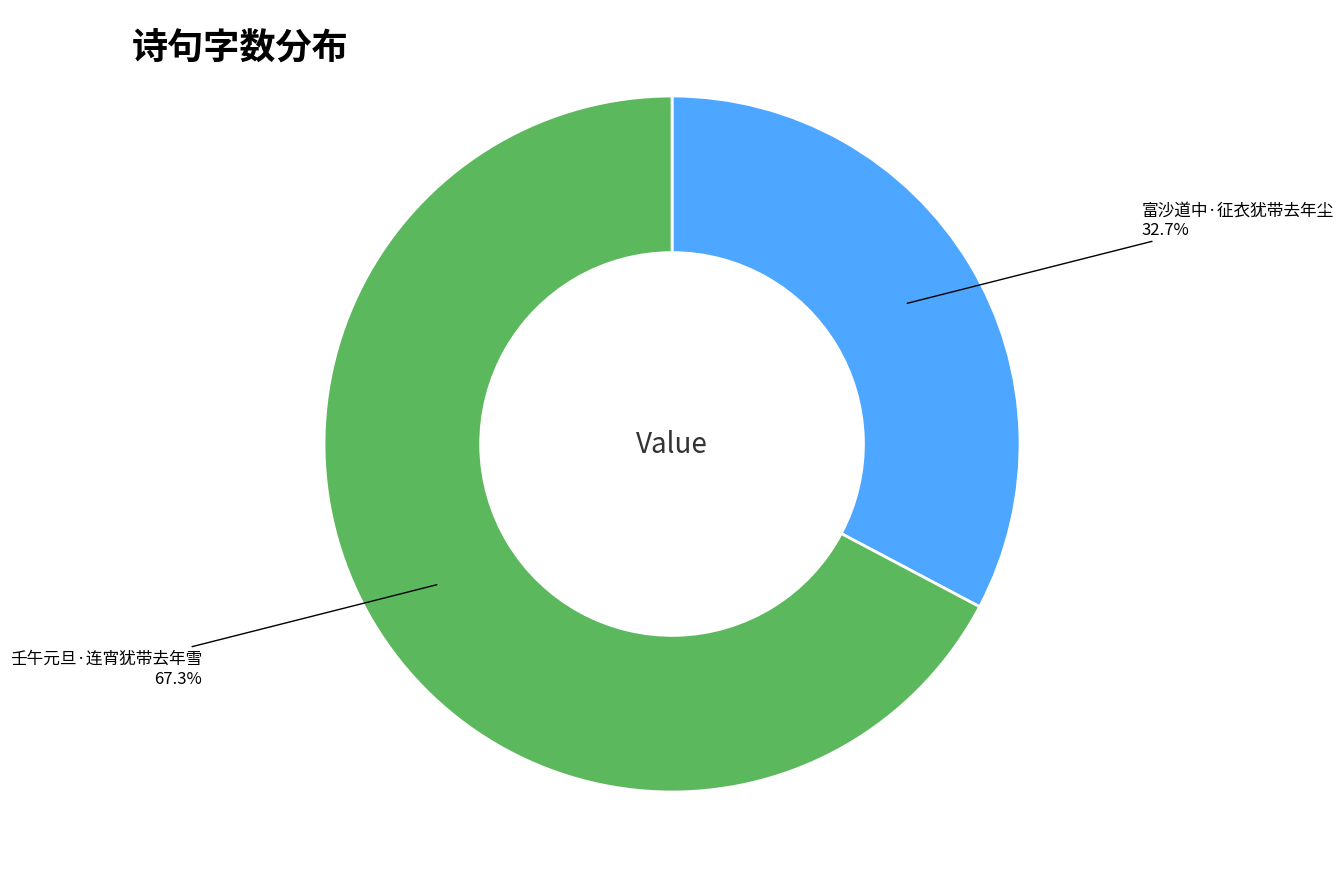

Is there a majority slice in this chart?

Yes